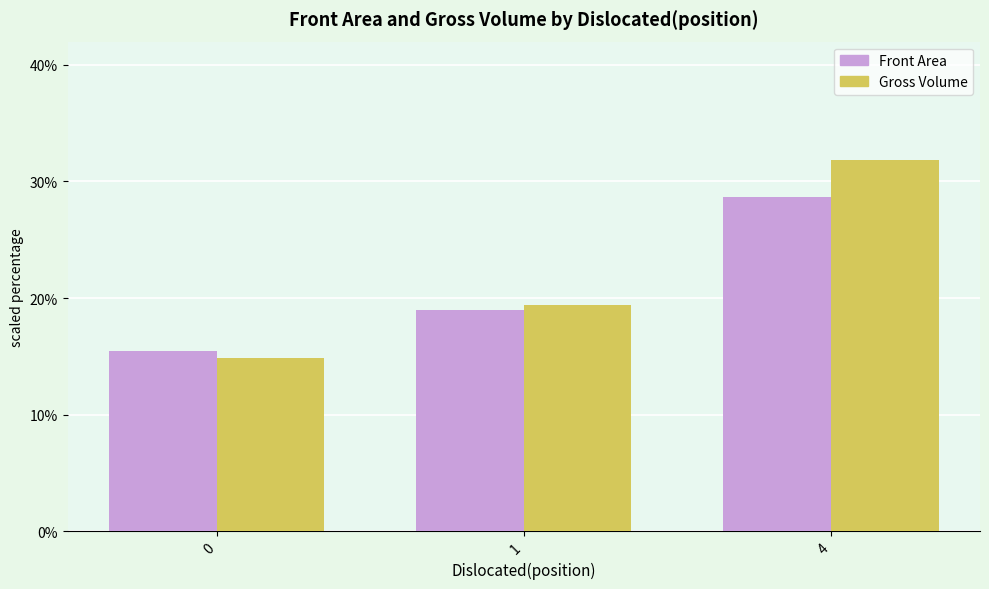

Rank the series by their maximum value, from highest to lowest.

Gross Volume, Front Area